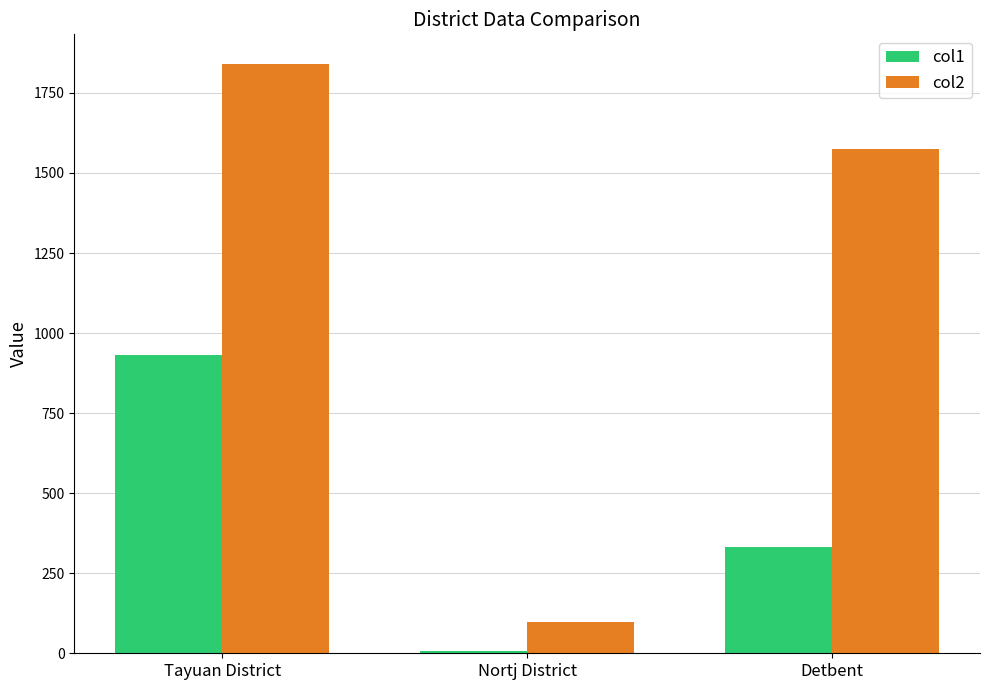

What is the label of the 3rd bar from the left?

Detbent